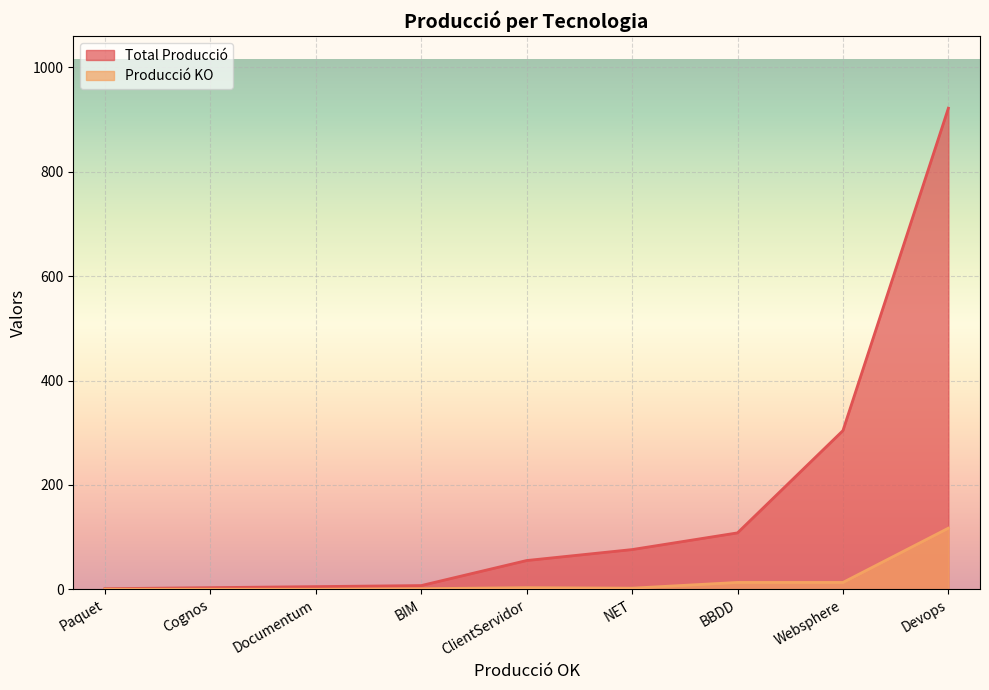

What is the lowest value of the Total Producció series?

1